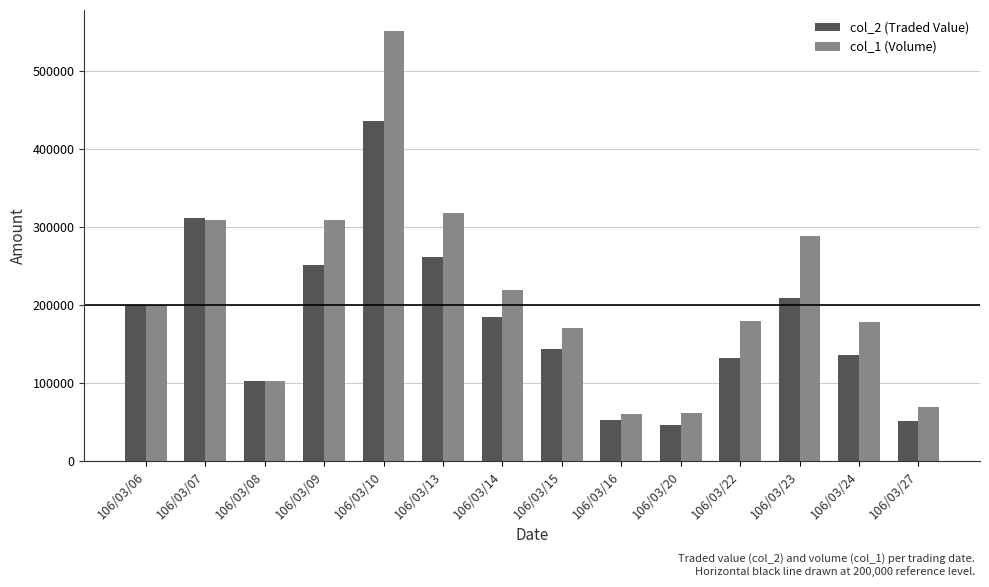

What is the spread (max minus min) of values at 106/03/10?

114500